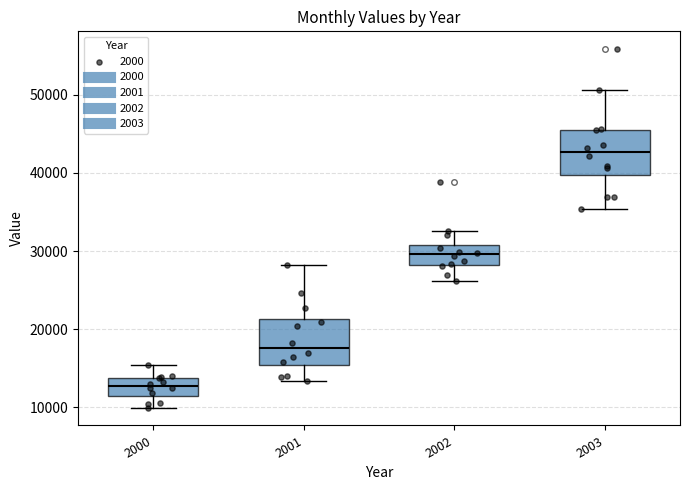

Reading left to right, transcribe this box plot: for each box, give where its median line is, the range the box spans, and where its two whiskers end, as read against the y-axis. The values are not printed on the chart, so give them approximately, as read against the axis.

2000: median 13000, box 12000 to 14000, whiskers 10000 to 15000
2001: median 18000, box 15000 to 21000, whiskers 13000 to 28000
2002: median 30000, box 28000 to 31000, whiskers 26000 to 33000
2003: median 43000, box 40000 to 46000, whiskers 35000 to 51000